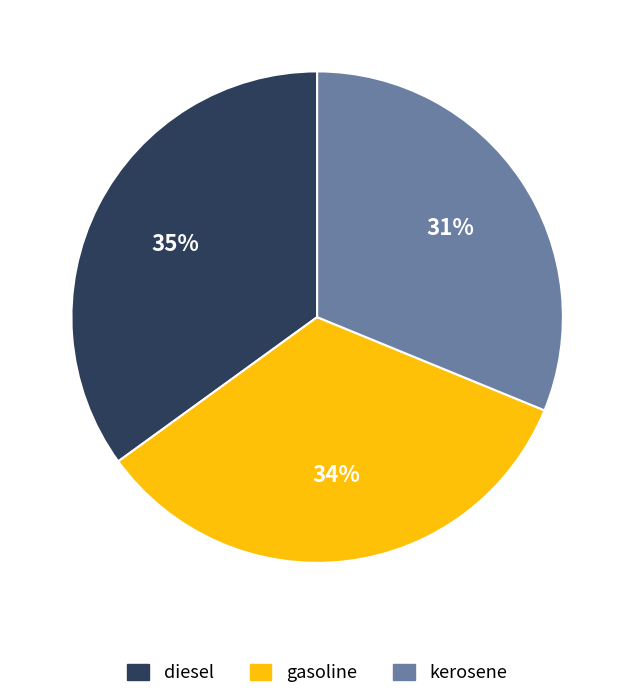

To the nearest percent, what portion does gasoline represent?

34%